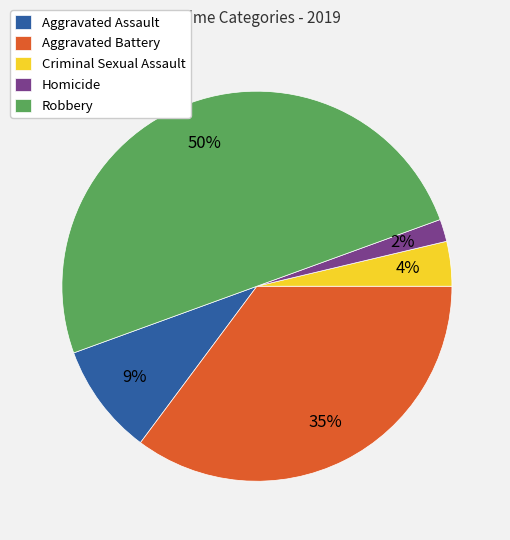

What percentage is the Robbery slice, to the nearest percent?

50%